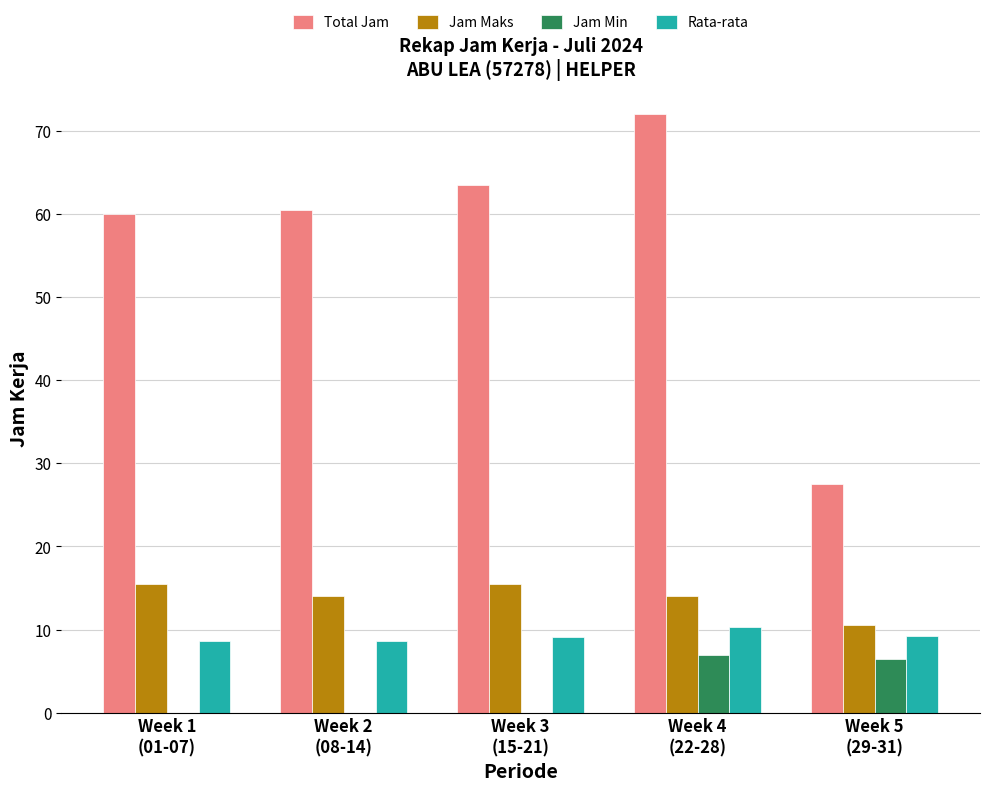

Which series has the largest total across all categories?

Total Jam